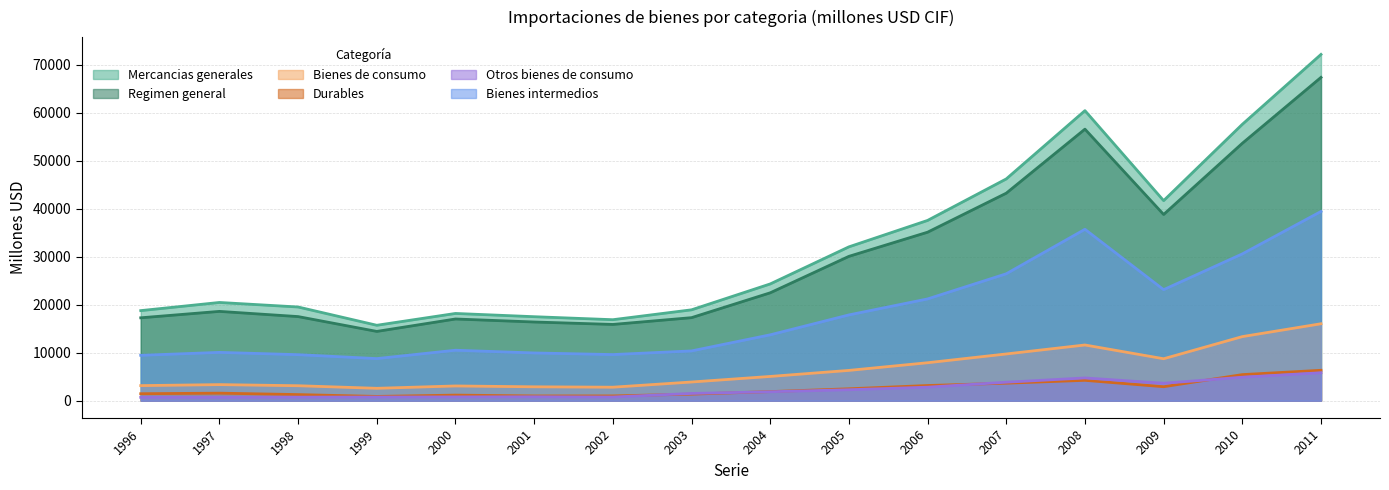

Does the chart display data point markers on the line(s)?

No